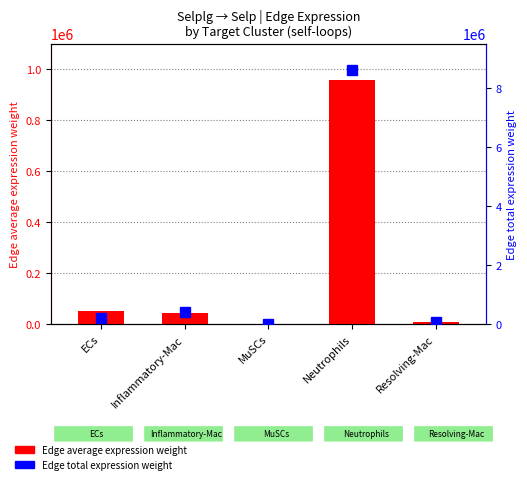

At Resolving-Mac, list the series in order from smallest to largest.

Edge average expression weight, Edge total expression weight